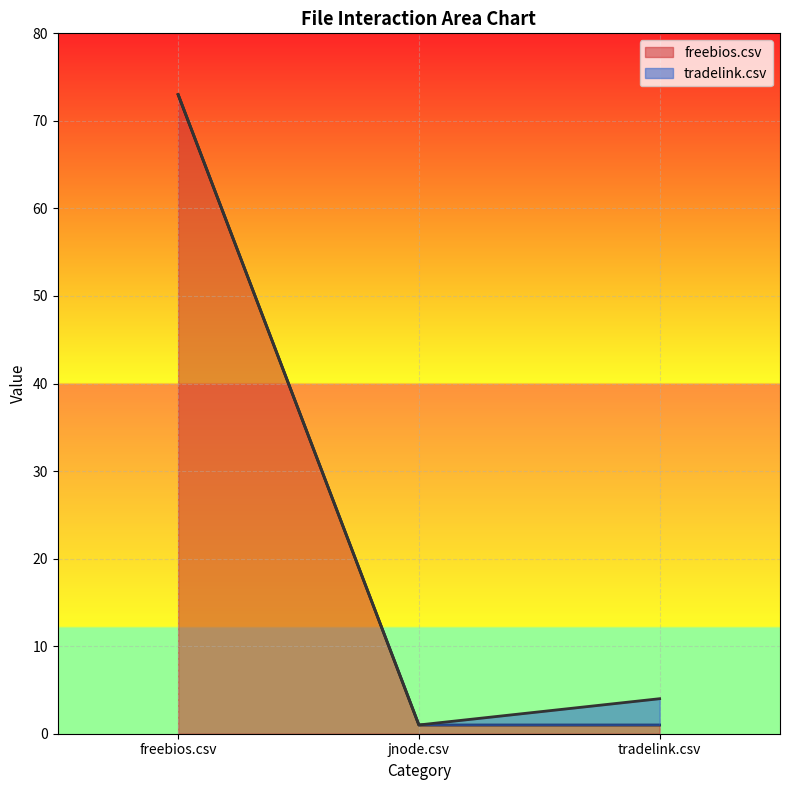

At which category does the chart reach its minimum across all series?

jnode.csv